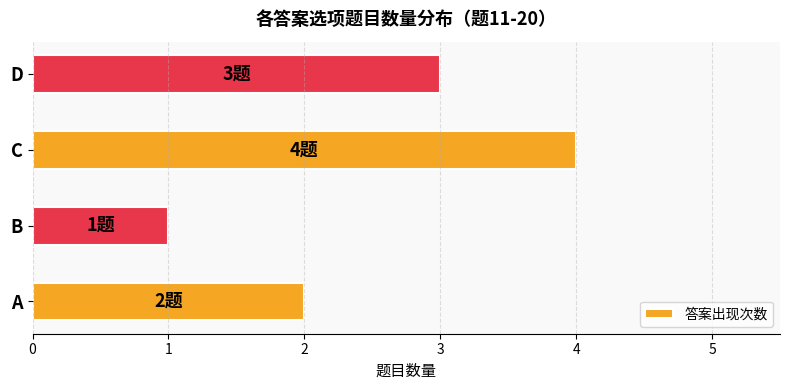

At which category does the chart reach its peak across all series?

C